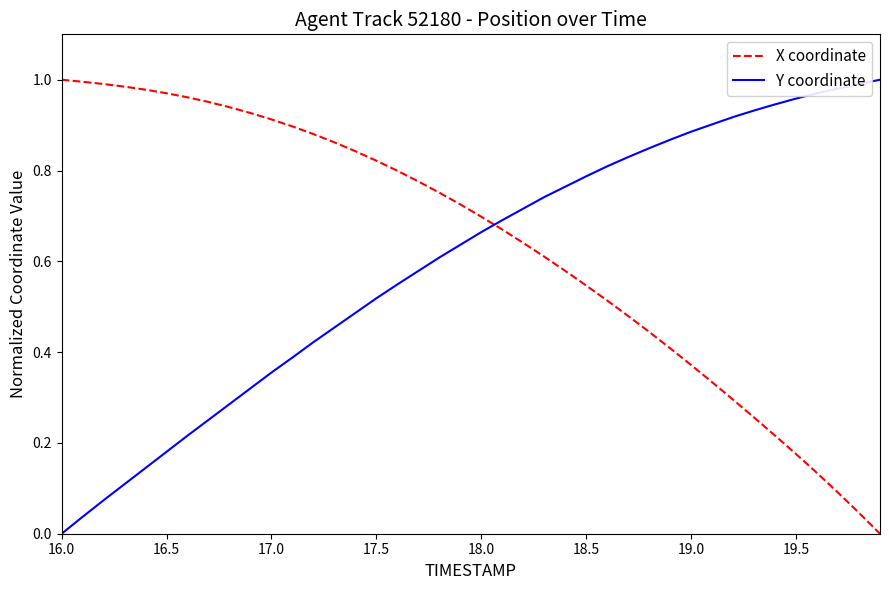

Which series ends up on top after the final intersection of Y coordinate and X coordinate?

Y coordinate